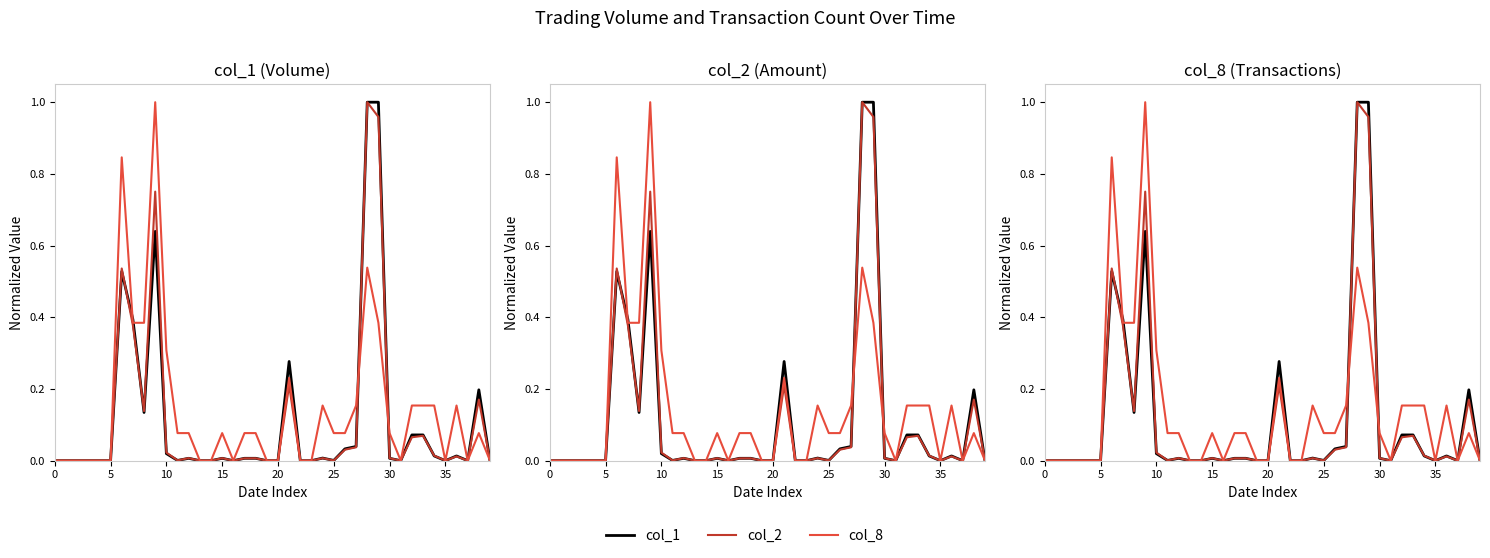

What is the label of the 26th point from the left?

25